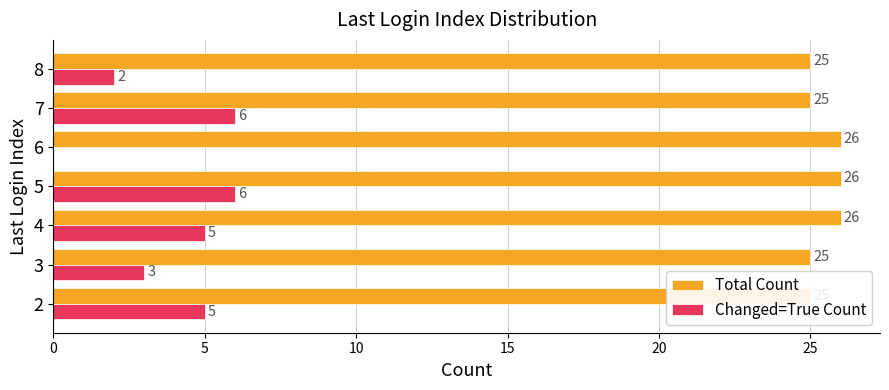

Reading left to right, transcribe all the data shown in this chart.

Total Count: 25	25	26	26	26	25	25
Changed=True Count: 5	3	5	6	0	6	2